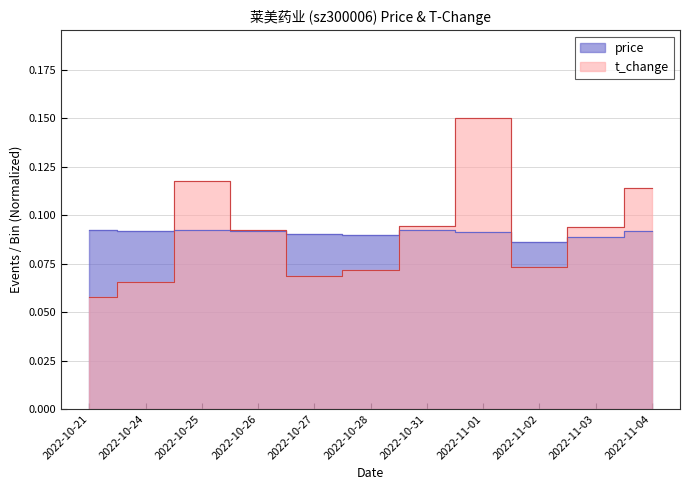

Is it true that t_change equals 0.2 at 2022-11-01?

False